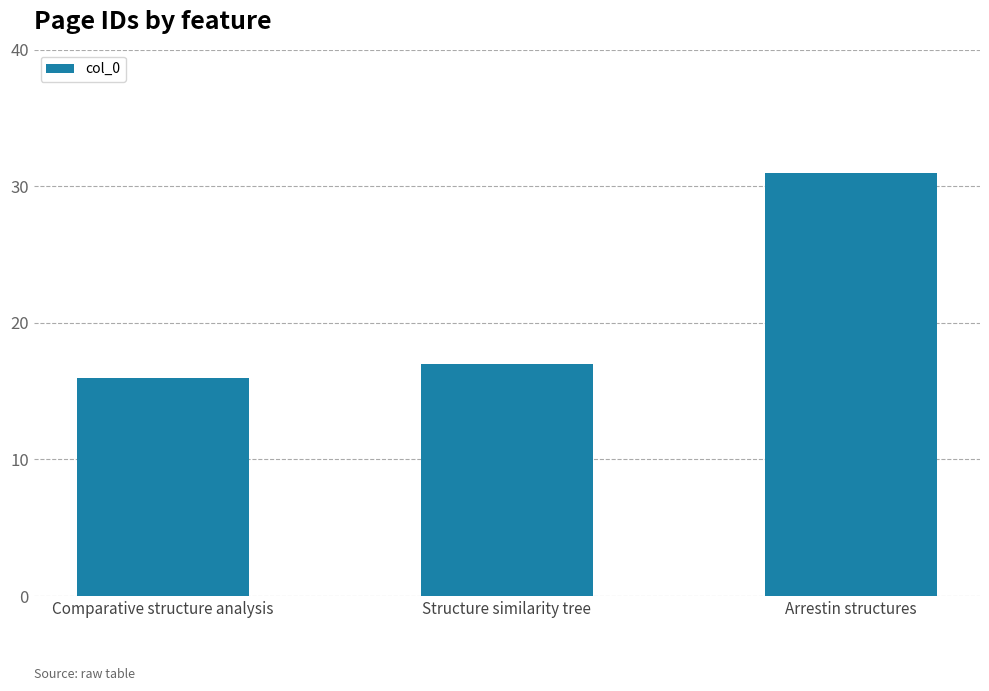

What is the change in value from Comparative structure analysis to Structure similarity tree?

+1